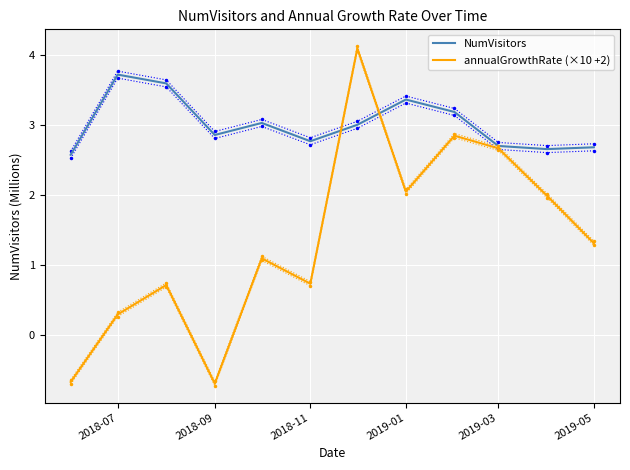

What are all the series names shown in the legend?

NumVisitors, annualGrowthRate (×10 +2)